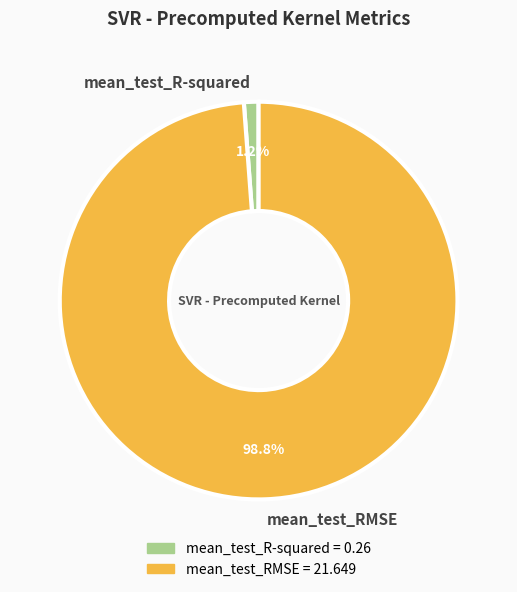

Rank the categories by value from lowest to highest.

mean_test_R-squared, mean_test_RMSE